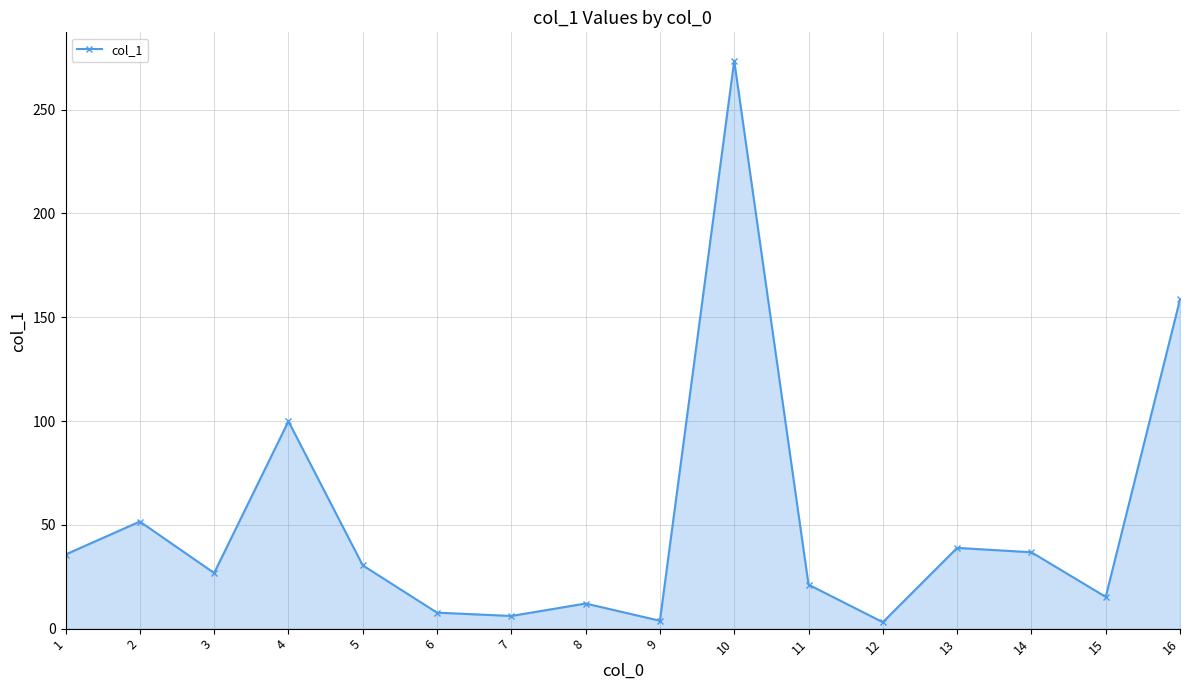

True or false: the data shows 158.6 at 16.

True